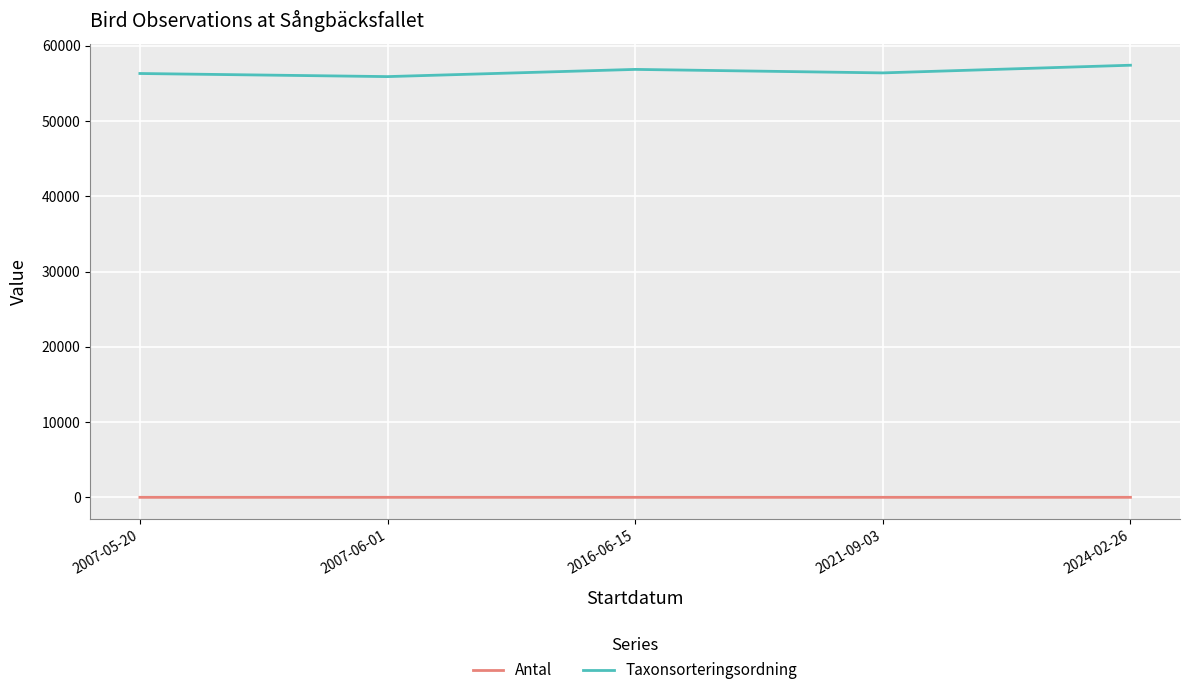

True or false: Taxonsorteringsordning and Antal intersect in this chart.

False